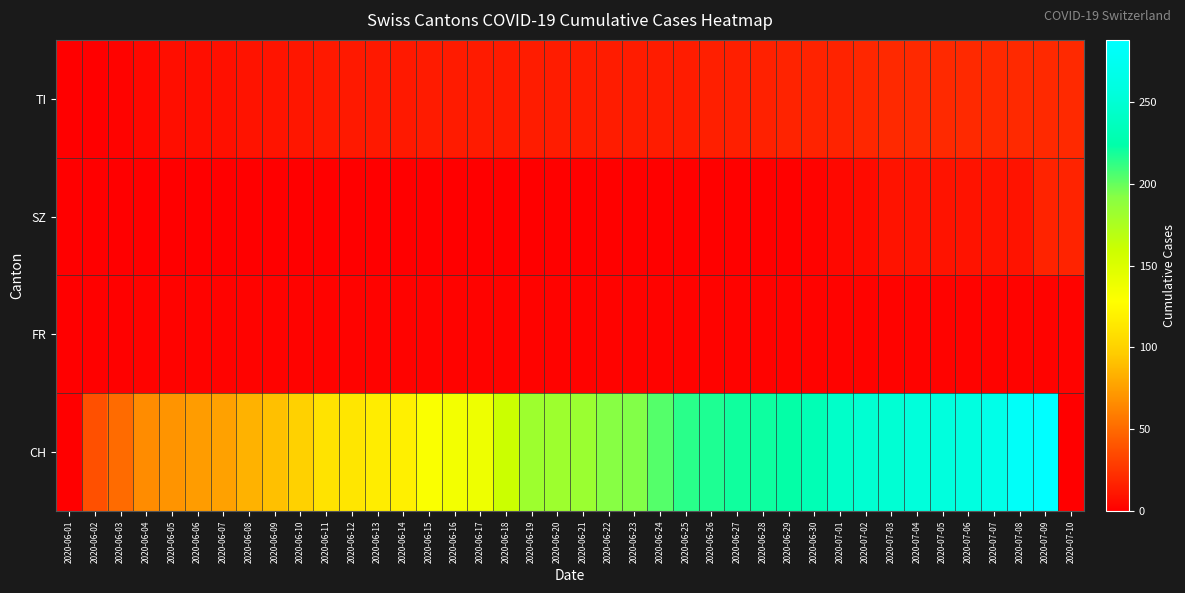

Reading left to right, list all the values displayed in this chart.

TI: 2020-06-01=0	2020-06-02=0	2020-06-03=2	2020-06-04=4	2020-06-05=7	2020-06-06=7	2020-06-07=8	2020-06-08=9	2020-06-09=10	2020-06-10=11	2020-06-11=12	2020-06-12=12	2020-06-13=12	2020-06-14=12	2020-06-15=13	2020-06-16=13	2020-06-17=13	2020-06-18=13	2020-06-19=14	2020-06-20=14	2020-06-21=14	2020-06-22=14	2020-06-23=14	2020-06-24=14	2020-06-25=14	2020-06-26=15	2020-06-27=15	2020-06-28=16	2020-06-29=17	2020-06-30=17	2020-07-01=17	2020-07-02=19	2020-07-03=20	2020-07-04=20	2020-07-05=20	2020-07-06=20	2020-07-07=20	2020-07-08=20	2020-07-09=20	2020-07-10=20
SZ: 2020-06-01=0	2020-06-02=0	2020-06-03=0	2020-06-04=0	2020-06-05=0	2020-06-06=0	2020-06-07=0	2020-06-08=0	2020-06-09=0	2020-06-10=0	2020-06-11=0	2020-06-12=0	2020-06-13=0	2020-06-14=0	2020-06-15=0	2020-06-16=0	2020-06-17=0	2020-06-18=0	2020-06-19=0	2020-06-20=1	2020-06-21=1	2020-06-22=1	2020-06-23=1	2020-06-24=1	2020-06-25=1	2020-06-26=1	2020-06-27=1	2020-06-28=1	2020-06-29=1	2020-06-30=2	2020-07-01=4	2020-07-02=6	2020-07-03=9	2020-07-04=9	2020-07-05=9	2020-07-06=9	2020-07-07=9	2020-07-08=9	2020-07-09=17	2020-07-10=17
FR: 2020-06-01=0	2020-06-02=1	2020-06-03=1	2020-06-04=2	2020-06-05=2	2020-06-06=2	2020-06-07=2	2020-06-08=2	2020-06-09=2	2020-06-10=2	2020-06-11=2	2020-06-12=2	2020-06-13=2	2020-06-14=2	2020-06-15=2	2020-06-16=2	2020-06-17=2	2020-06-18=2	2020-06-19=2	2020-06-20=2	2020-06-21=2	2020-06-22=2	2020-06-23=2	2020-06-24=2	2020-06-25=2	2020-06-26=2	2020-06-27=2	2020-06-28=2	2020-06-29=2	2020-06-30=2	2020-07-01=2	2020-07-02=2	2020-07-03=2	2020-07-04=2	2020-07-05=2	2020-07-06=2	2020-07-07=2	2020-07-08=2	2020-07-09=2	2020-07-10=2
CH: 2020-06-01=0	2020-06-02=38	2020-06-03=51	2020-06-04=66	2020-06-05=70	2020-06-06=74	2020-06-07=76	2020-06-08=84	2020-06-09=91	2020-06-10=100	2020-06-11=111	2020-06-12=113	2020-06-13=117	2020-06-14=119	2020-06-15=131	2020-06-16=135	2020-06-17=138	2020-06-18=160	2020-06-19=182	2020-06-20=182	2020-06-21=183	2020-06-22=192	2020-06-23=193	2020-06-24=204	2020-06-25=214	2020-06-26=217	2020-06-27=220	2020-06-28=221	2020-06-29=223	2020-06-30=231	2020-07-01=243	2020-07-02=249	2020-07-03=250	2020-07-04=255	2020-07-05=256	2020-07-06=259	2020-07-07=267	2020-07-08=282	2020-07-09=288	2020-07-10=0